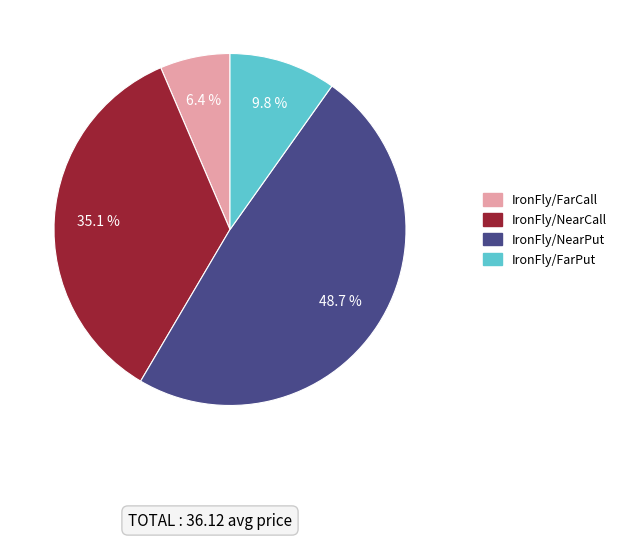

Does any single category account for the majority?

No